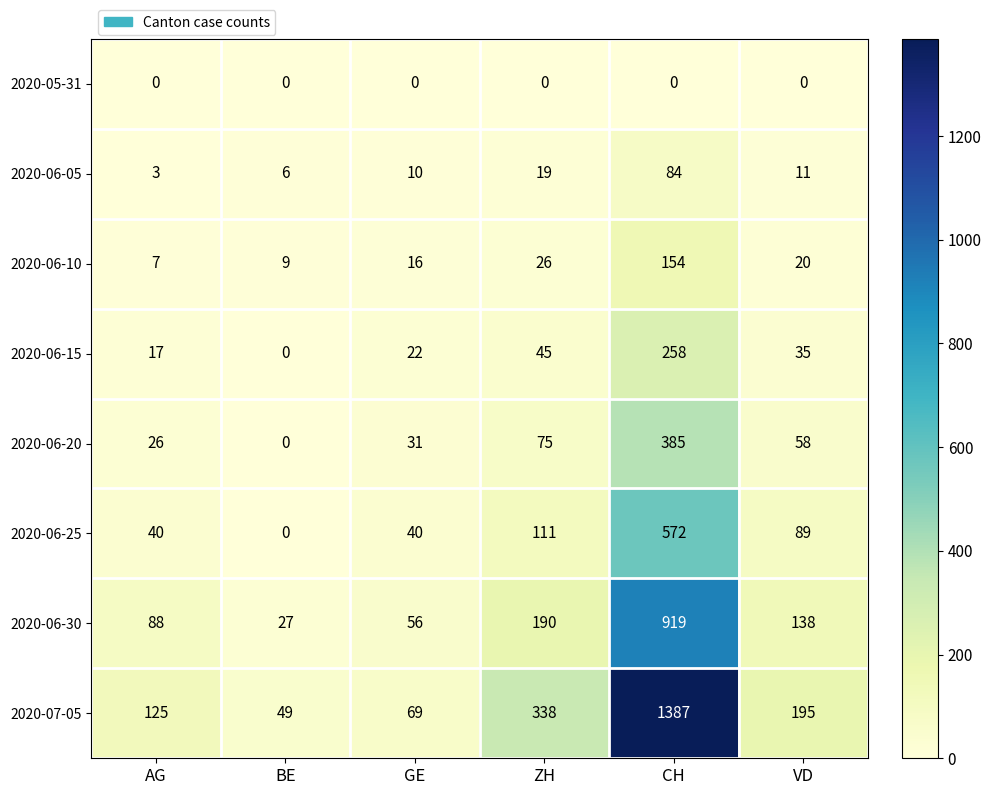

Read the 2020-06-25 value at GE.

40